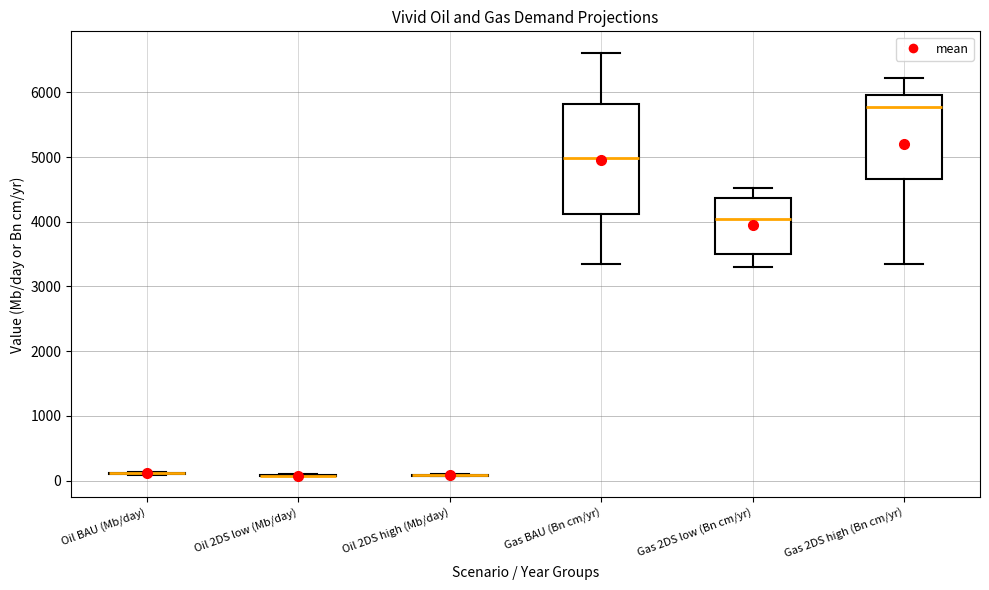

Reading left to right, read every box against the y-axis: the position of its median line, the range the box covers, and the ends of its whiskers. The values are not printed on the chart, so give them approximately, as read against the axis.

Oil BAU (Mb/day): box collapsed to a line at 100, whiskers 100 to 100
Oil 2DS low (Mb/day): box collapsed to a line at 100, whiskers 100 to 100
Oil 2DS high (Mb/day): box collapsed to a line at 100, whiskers 100 to 100
Gas BAU (Bn cm/yr): median 5000, box 4100 to 5800, whiskers 3400 to 6600
Gas 2DS low (Bn cm/yr): median 4000, box 3500 to 4400, whiskers 3300 to 4500
Gas 2DS high (Bn cm/yr): median 5800, box 4700 to 6000, whiskers 3400 to 6200